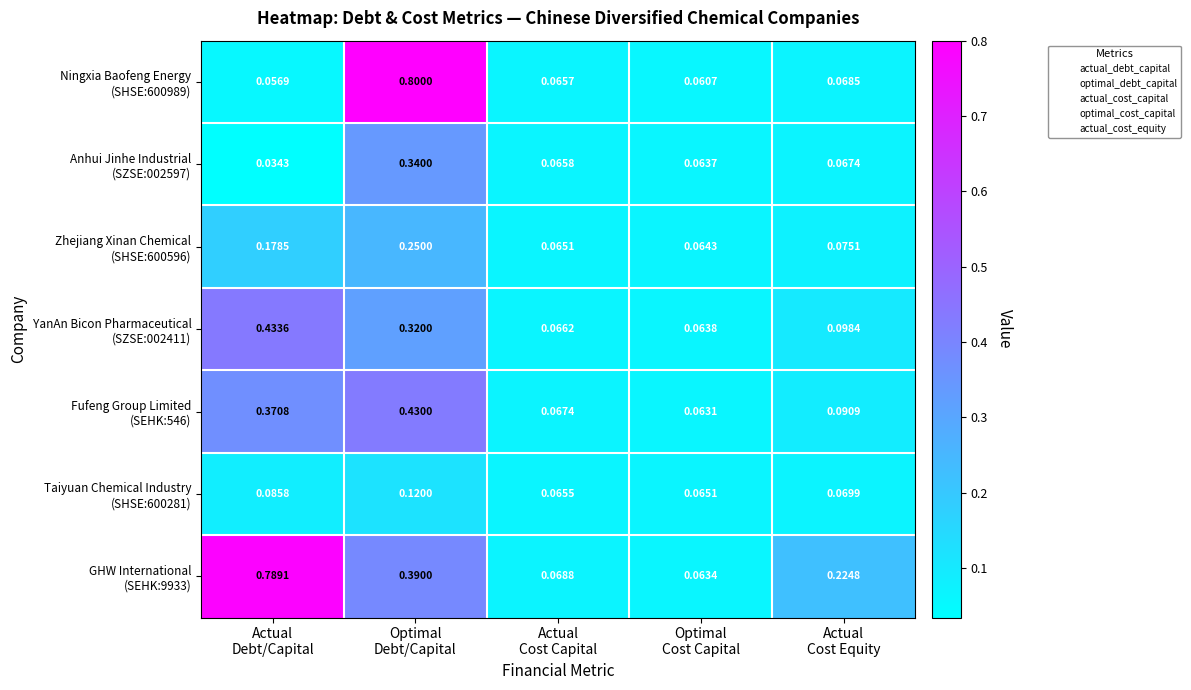

Count the number of data series in this chart.

7